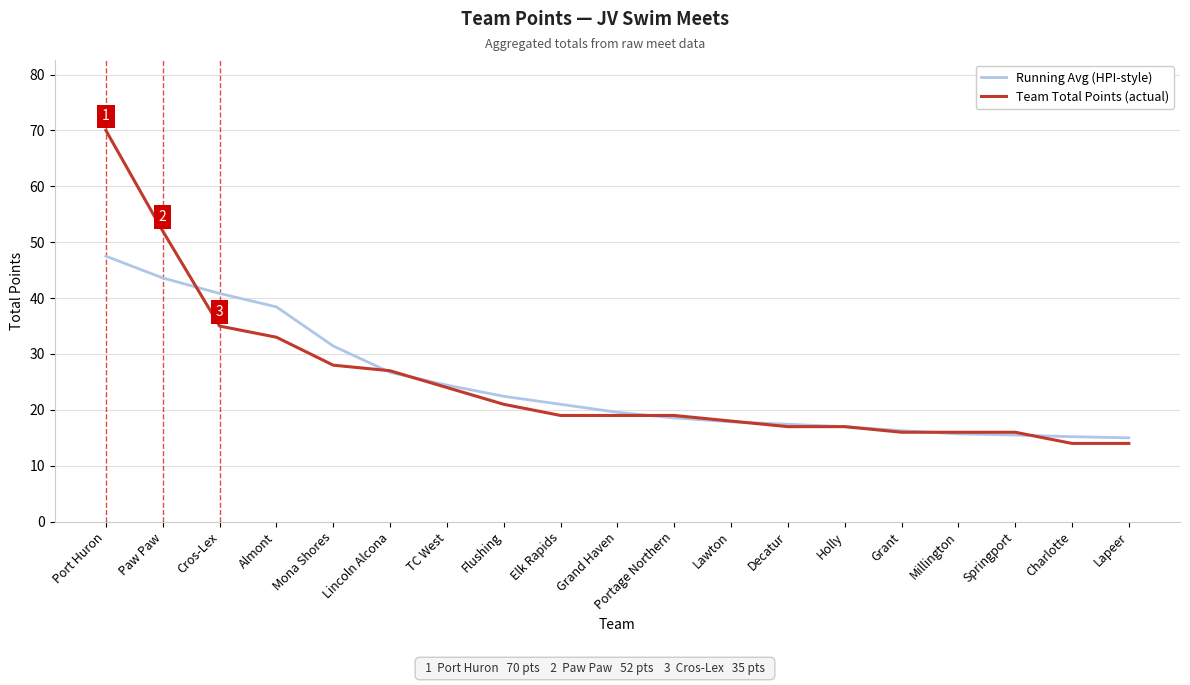

Does the chart display data point markers on the line(s)?

No